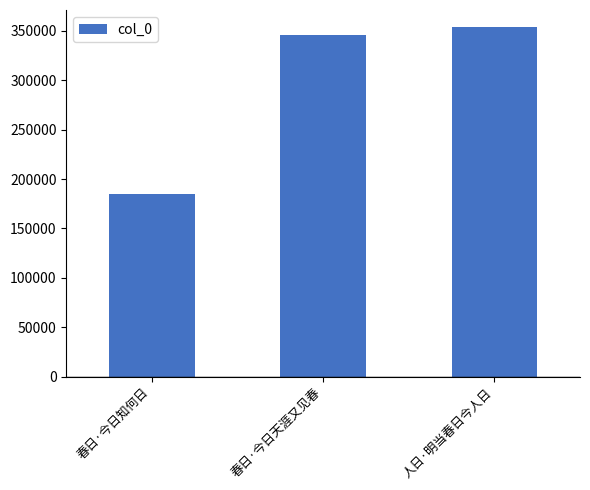

Between 人日·明当春日今人日 and 春日·今日天涯又见春, which is larger?

人日·明当春日今人日